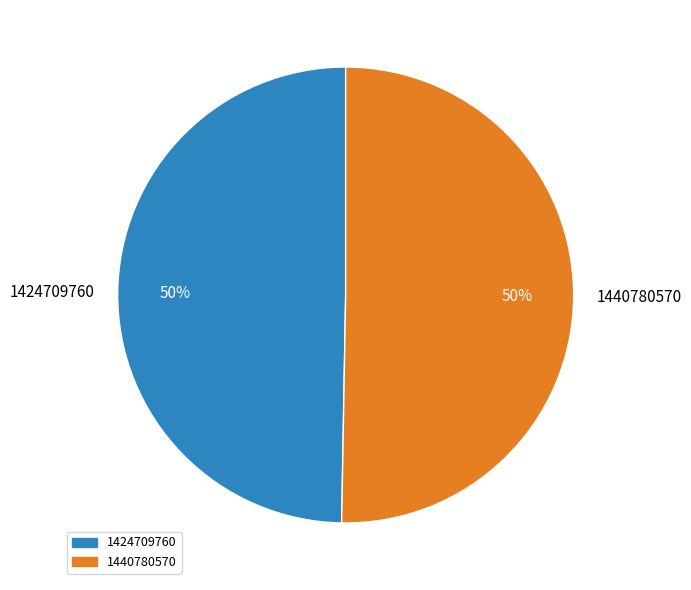

Which slice represents more than half of the pie?

1440780570